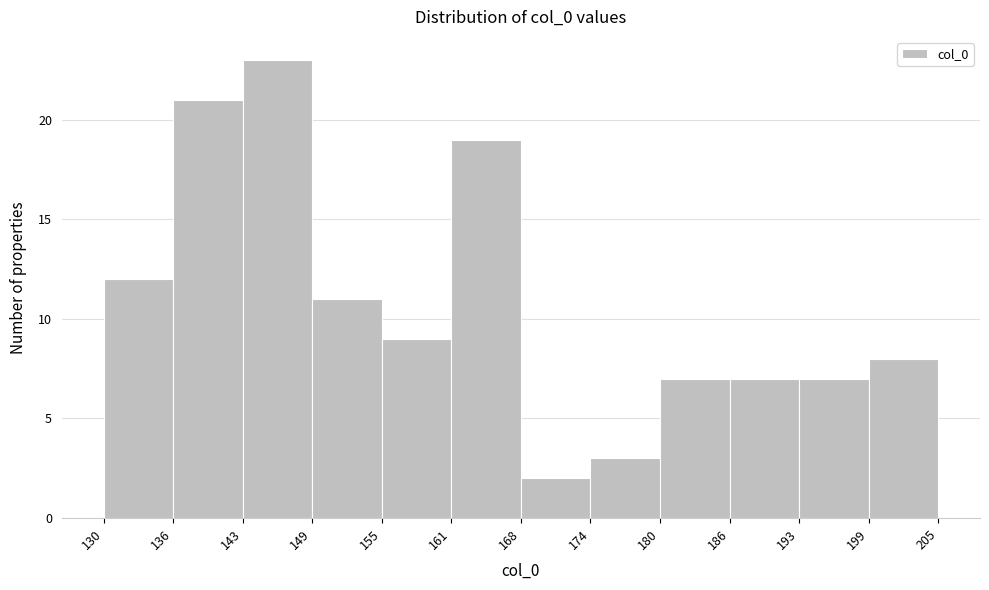

Reading left to right, extract all data points from this chart.

12	21	23	11	9	19	2	3	7	7	7	8